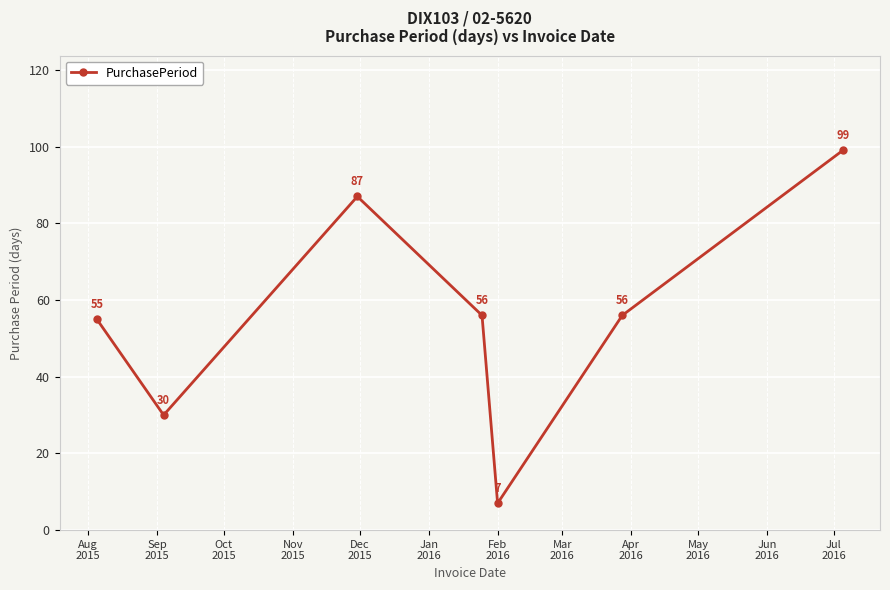

True or false: there are more than 1 points higher than both neighbors.

False